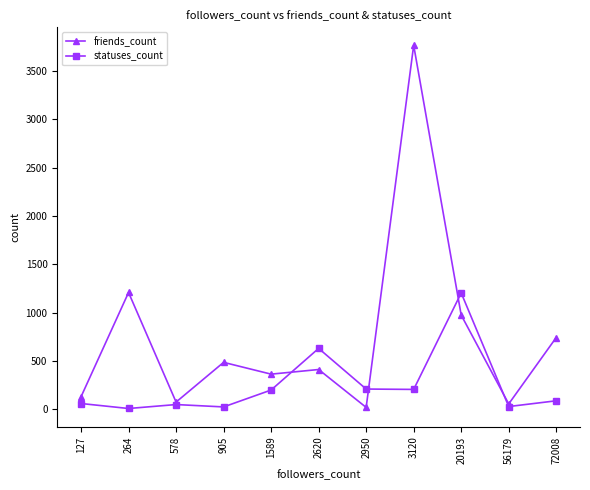

How many lines are shown in the chart?

2